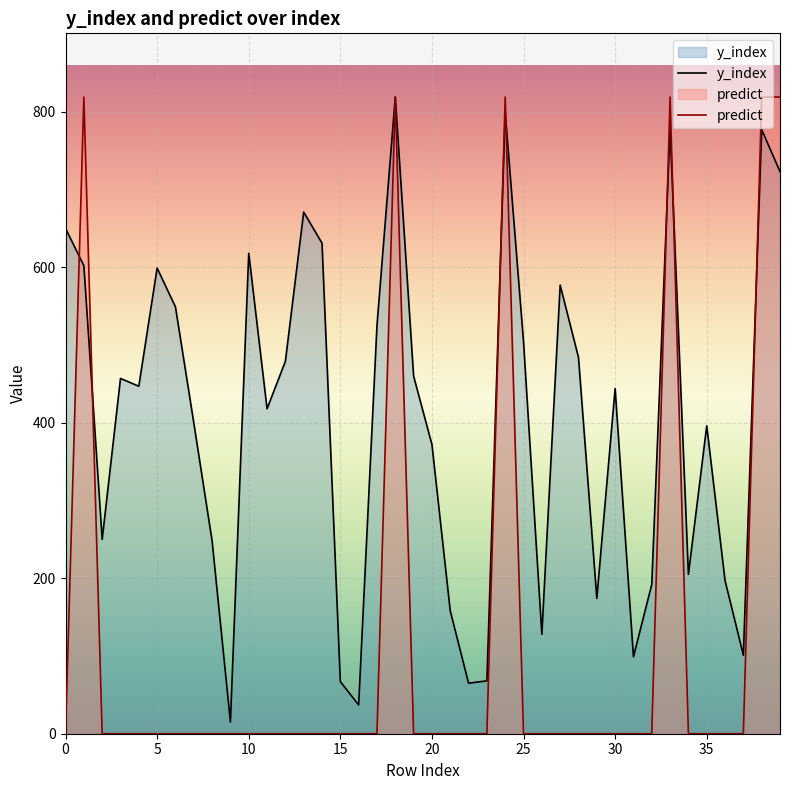

After their last crossing, which series has the higher values: y_index or predict?

predict